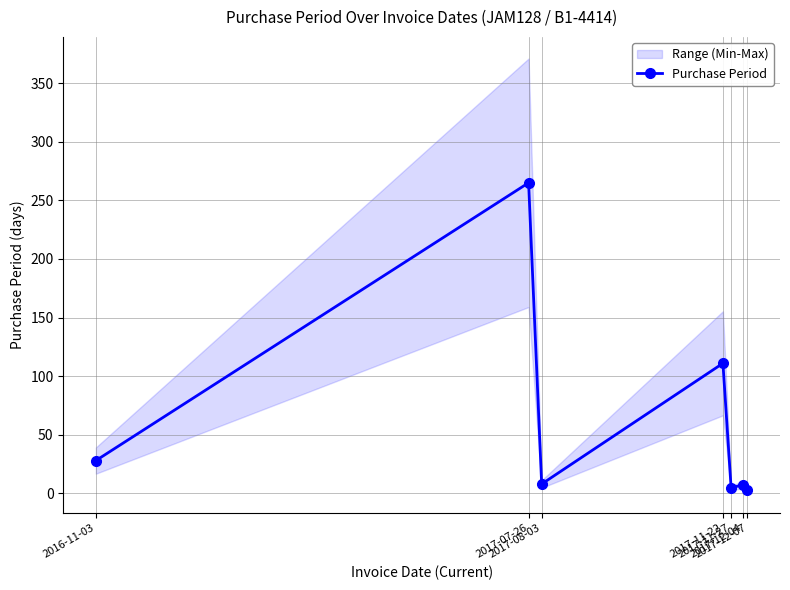

What is the change in value from 2017-07-26 to 2017-11-27?

-260